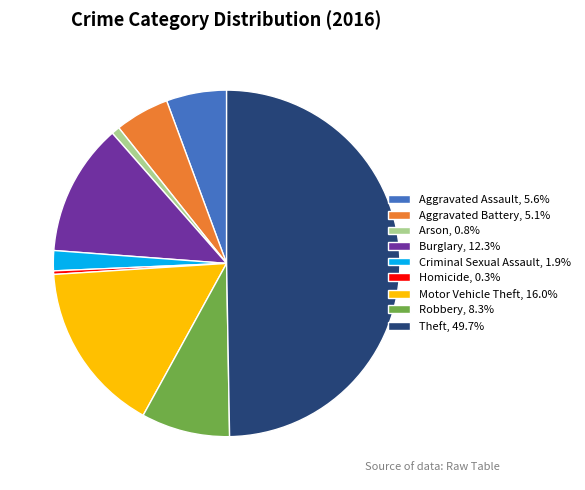

Is it true that Theft is 50% of the pie?

True